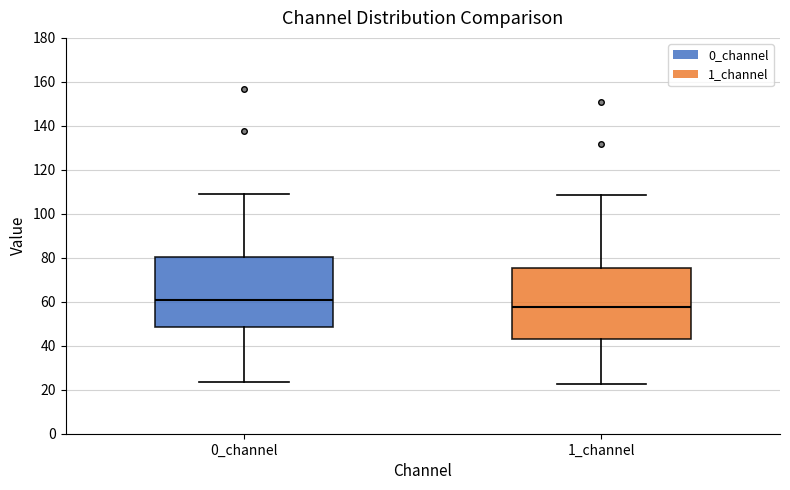

Which box's median line is the lowest?

1_channel